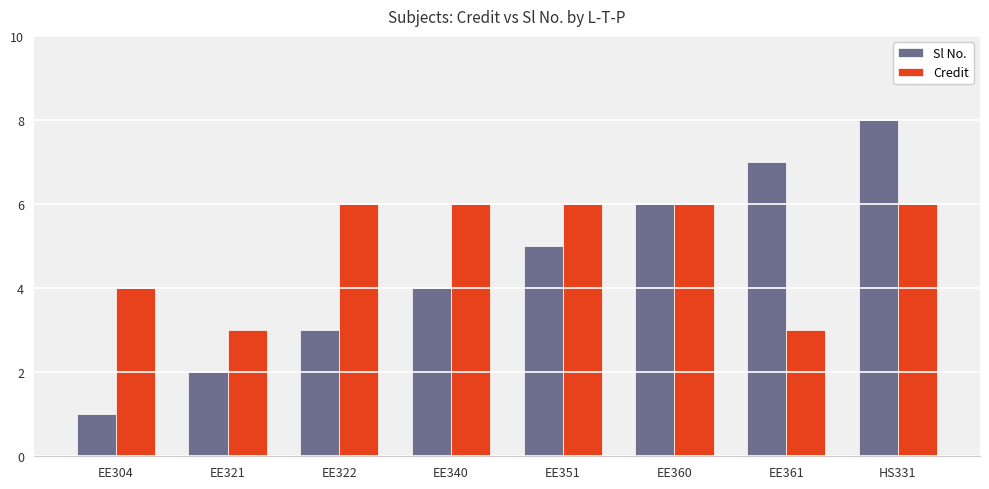

Is the value of Sl No. at EE322 greater than the value of Credit at HS331?

No